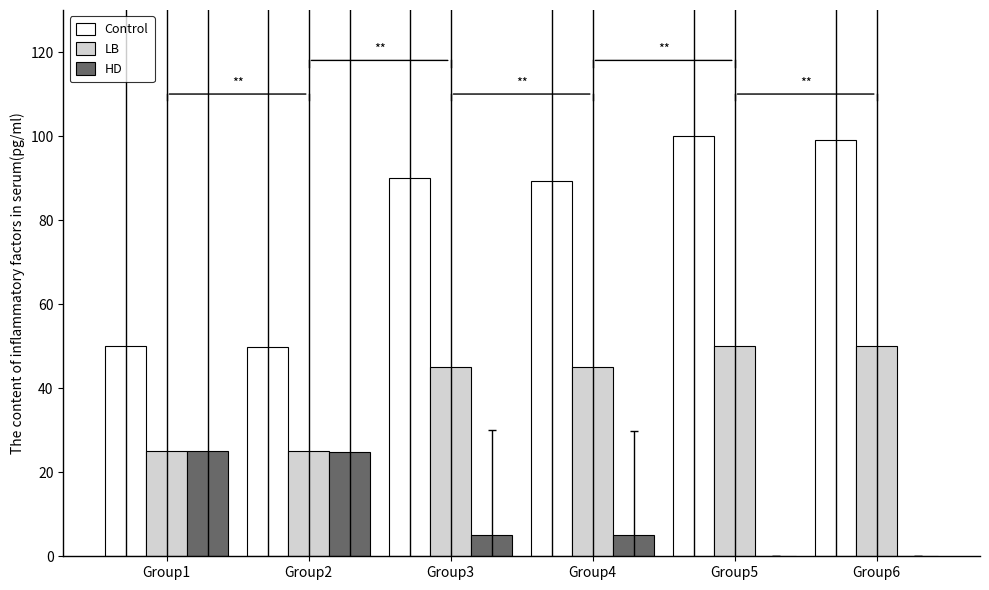

Is the value of HD at Group6 greater than the value of Control at Group6?

No